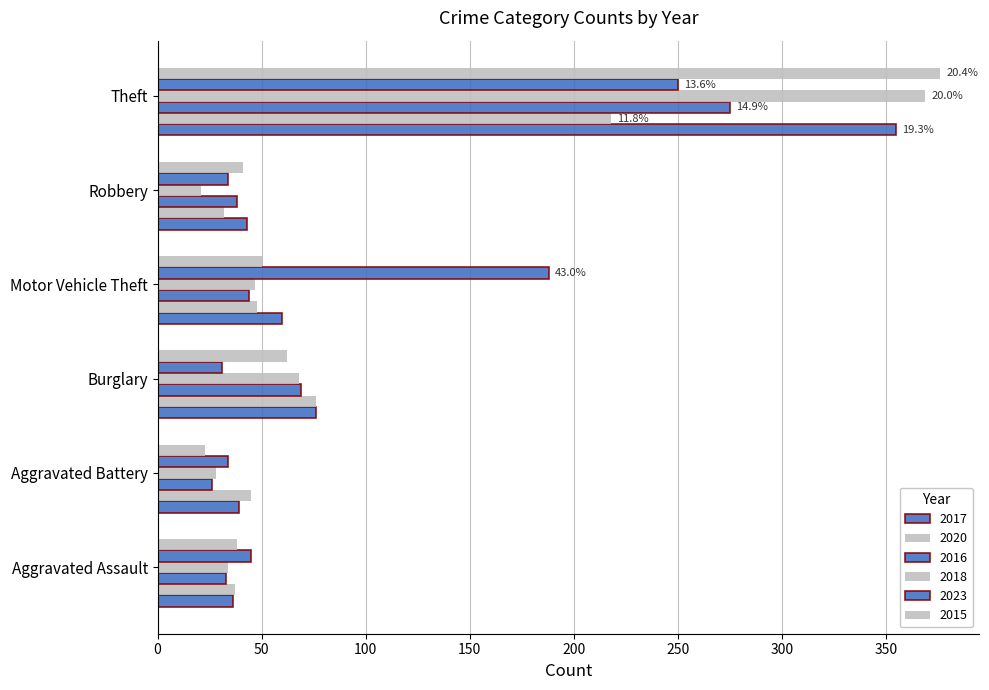

Between Robbery and Burglary, which is larger?

Burglary